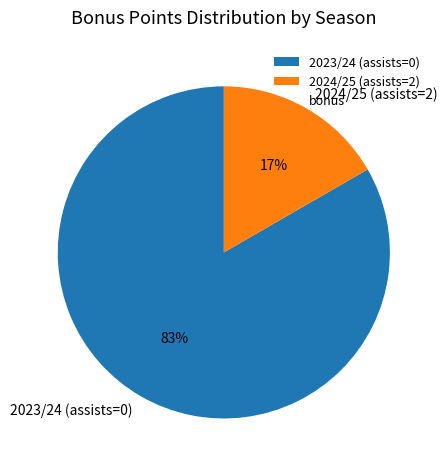

Which has a higher value, 2023/24 (assists=0) or 2024/25 (assists=2)?

2023/24 (assists=0)